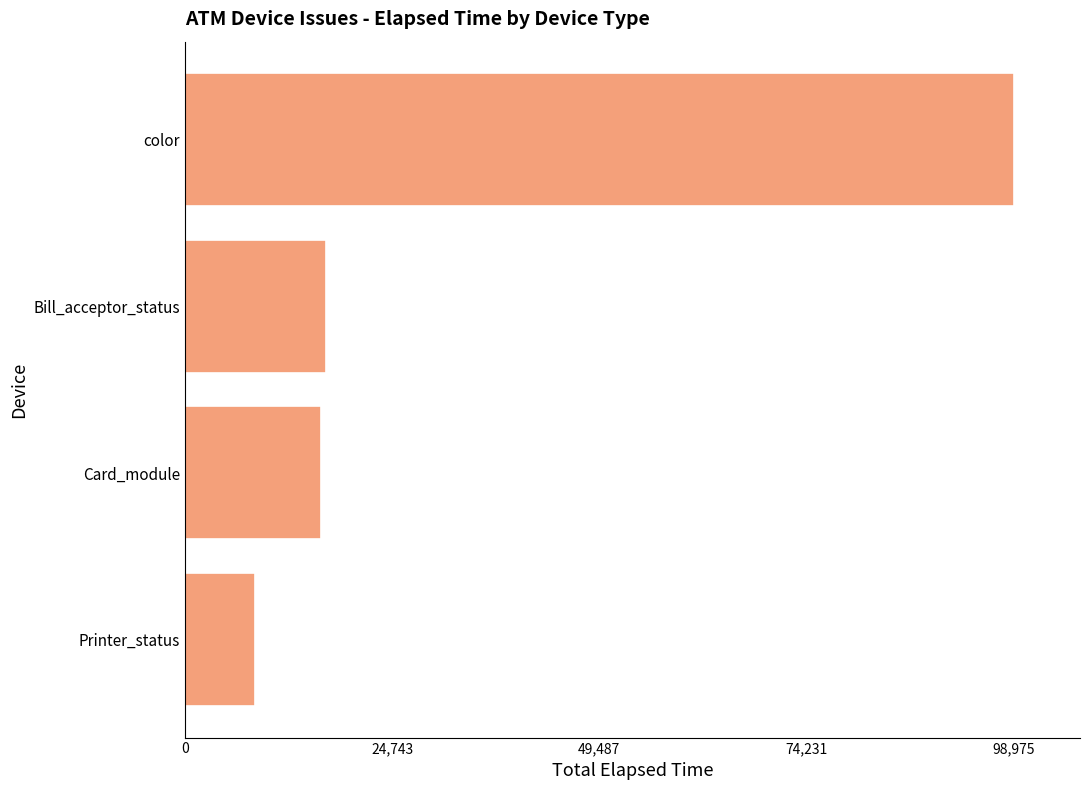

What is the sum of the values at Card_module and Bill_acceptor_status?

33083